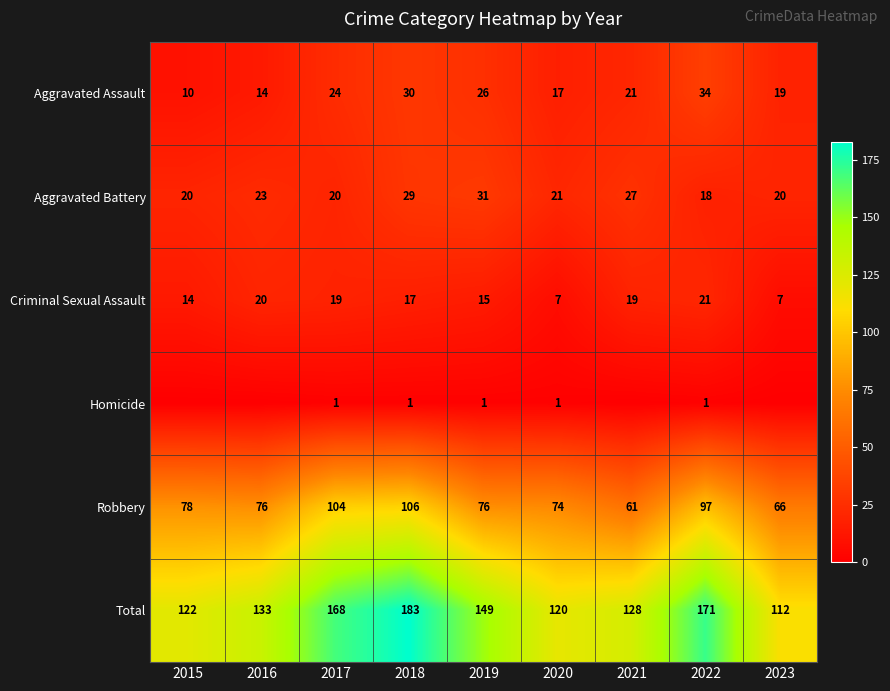

What is the greatest value displayed?

183